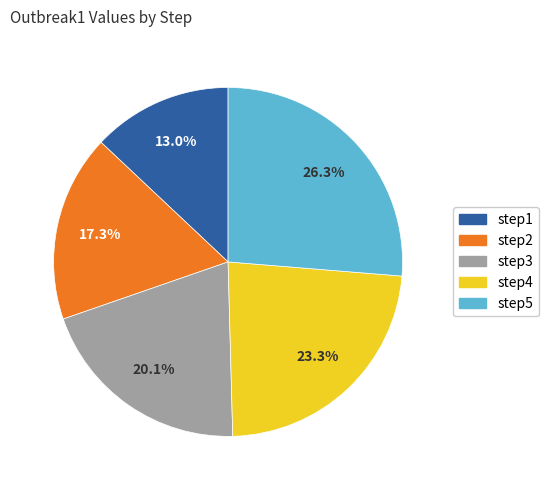

What is the largest slice in the pie chart?

step5